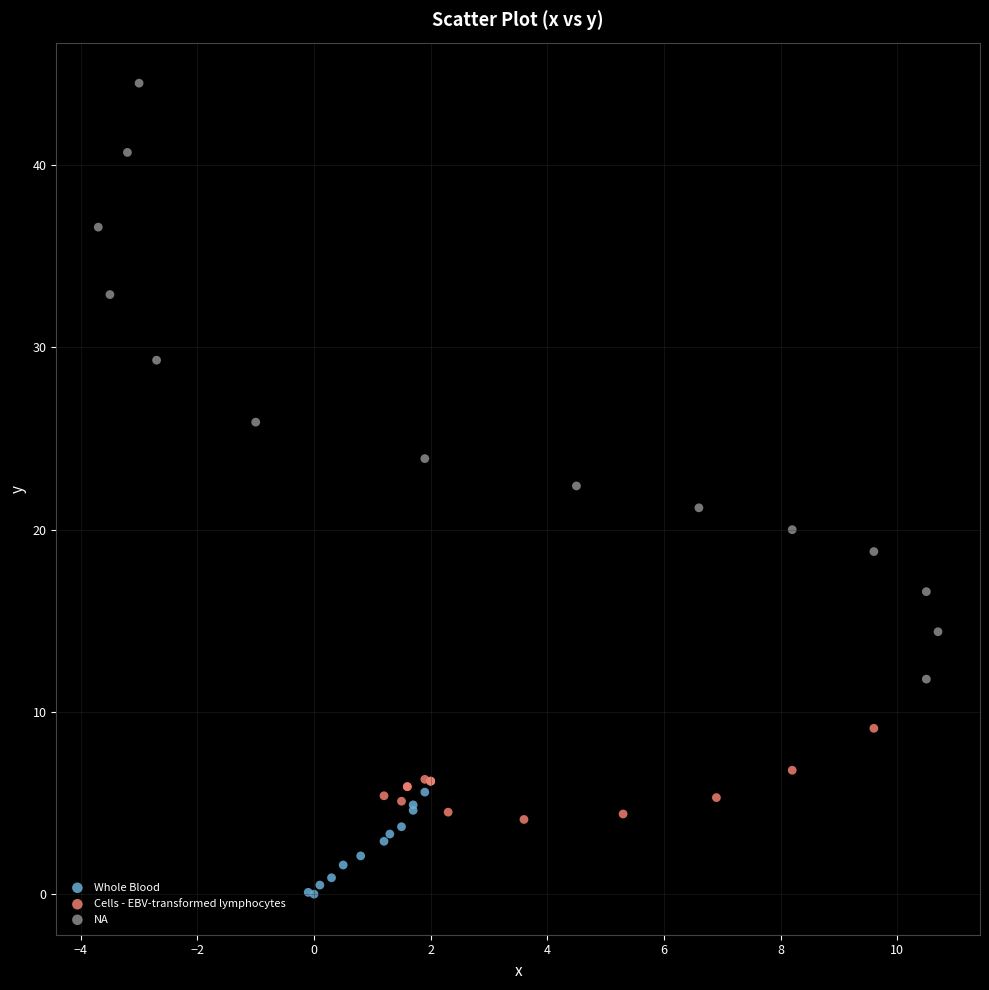

Which series contains the lowest Y value?

Whole Blood